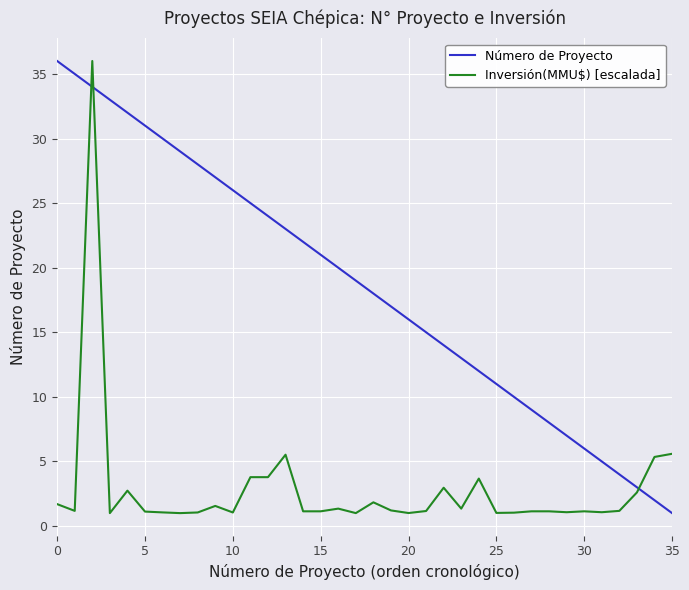

What is the smallest value displayed?

1.0